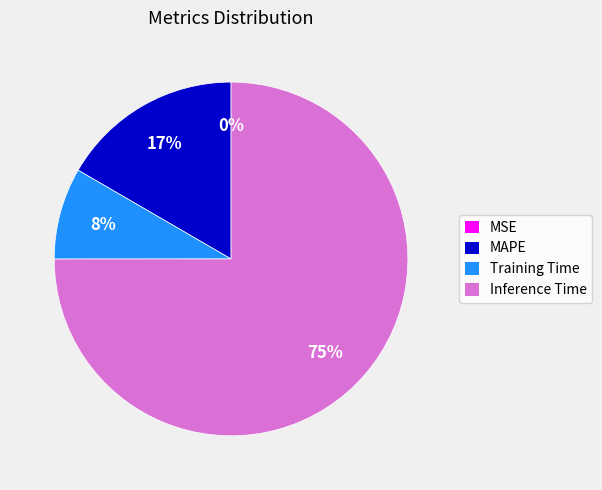

To the nearest percent, what is the difference between the largest and smallest slice percentages?

75%